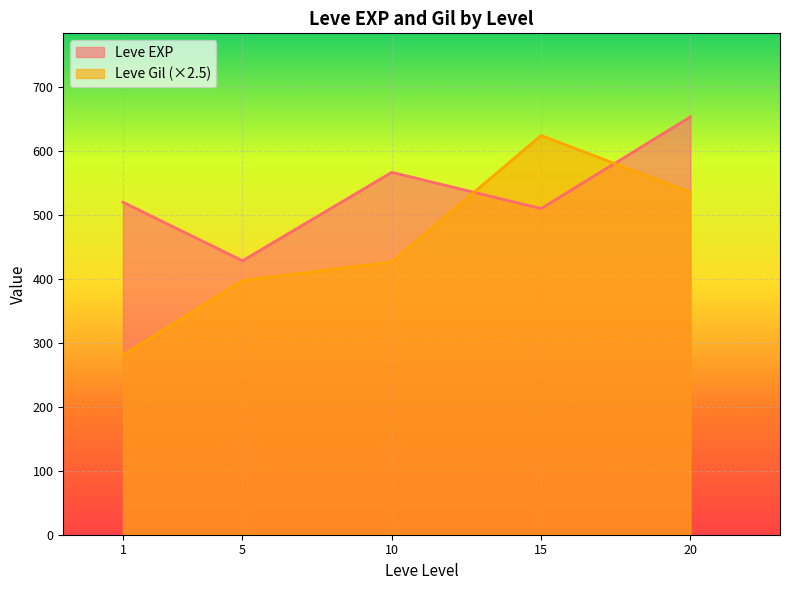

True or false: Leve Gil and Leve EXP cross at least once.

True